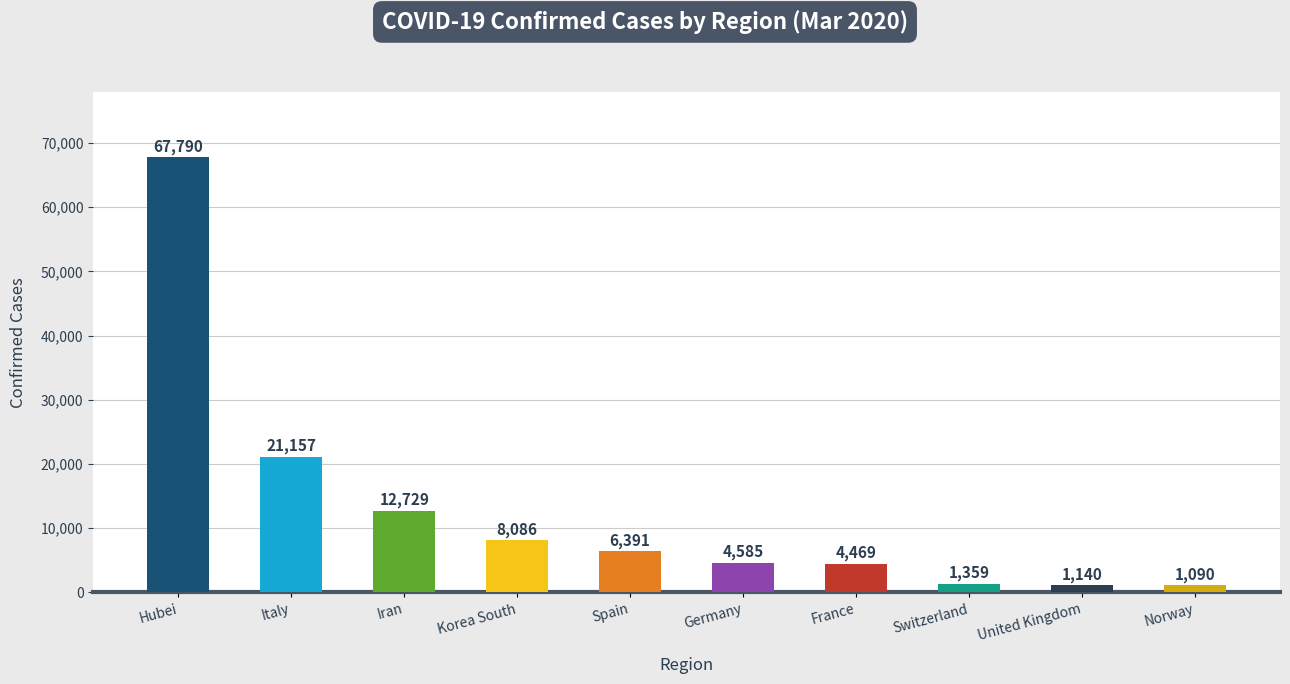

How many distinct data groups are displayed?

1